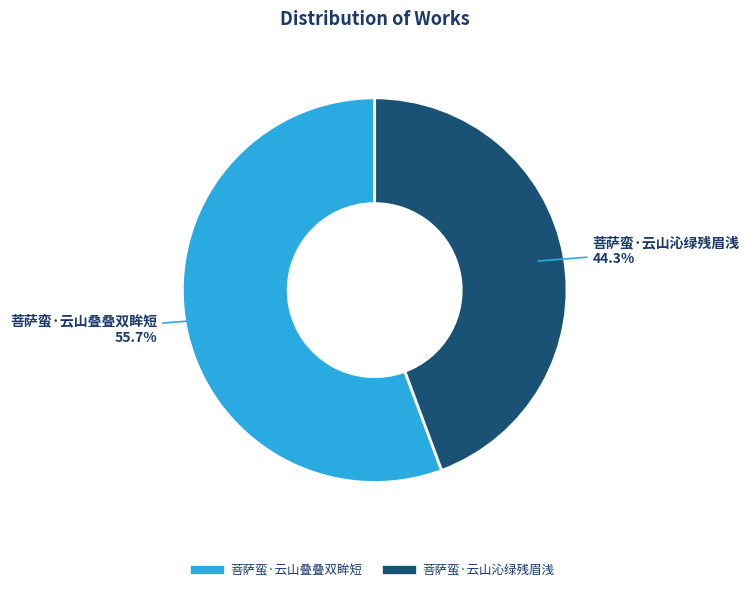

Is it true that 菩萨蛮·云山叠叠双眸短 is 61% of the pie?

False